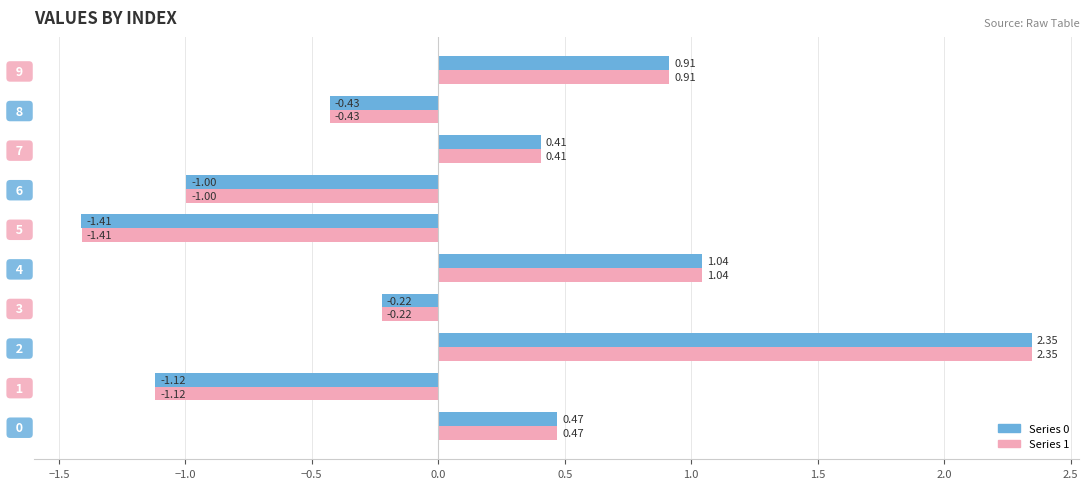

What is the total value across all series at   7  ?

0.8